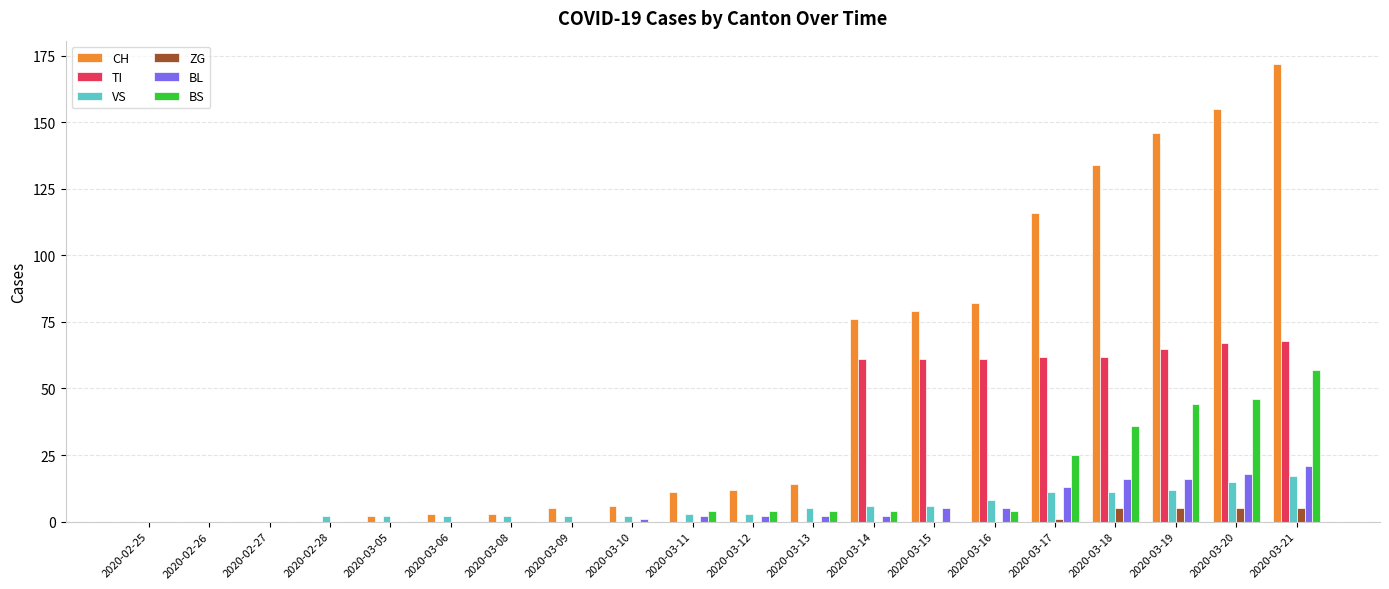

What is the sum of the VS values at 2020-03-20 and 2020-03-16?

23